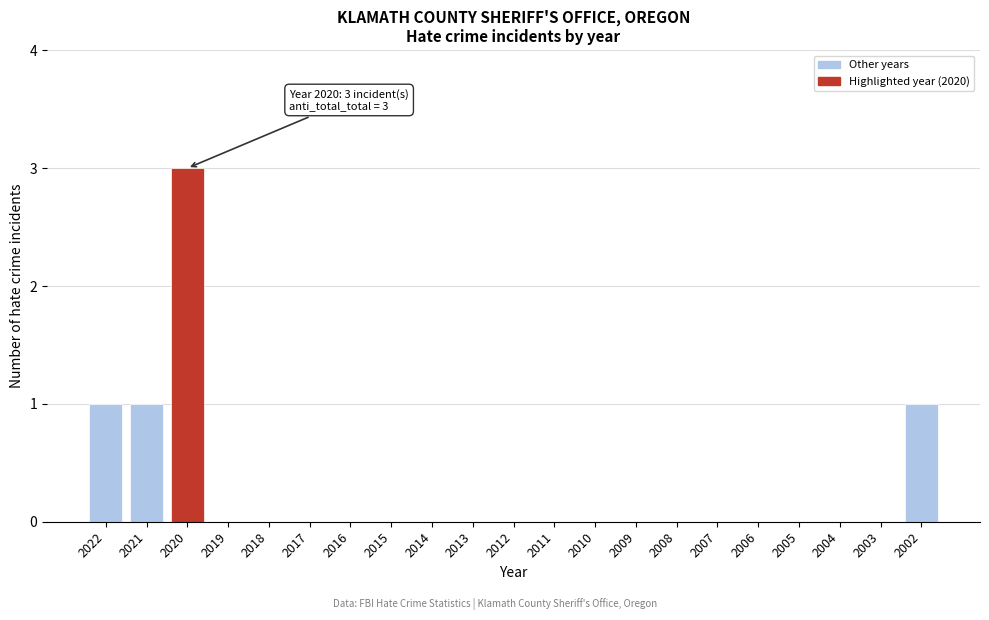

Reading left to right, what are all the values shown in this chart?

2022=1	2021=1	2020=3	2019=0	2018=0	2017=0	2016=0	2015=0	2014=0	2013=0	2012=0	2011=0	2010=0	2009=0	2008=0	2007=0	2006=0	2005=0	2004=0	2003=0	2002=1